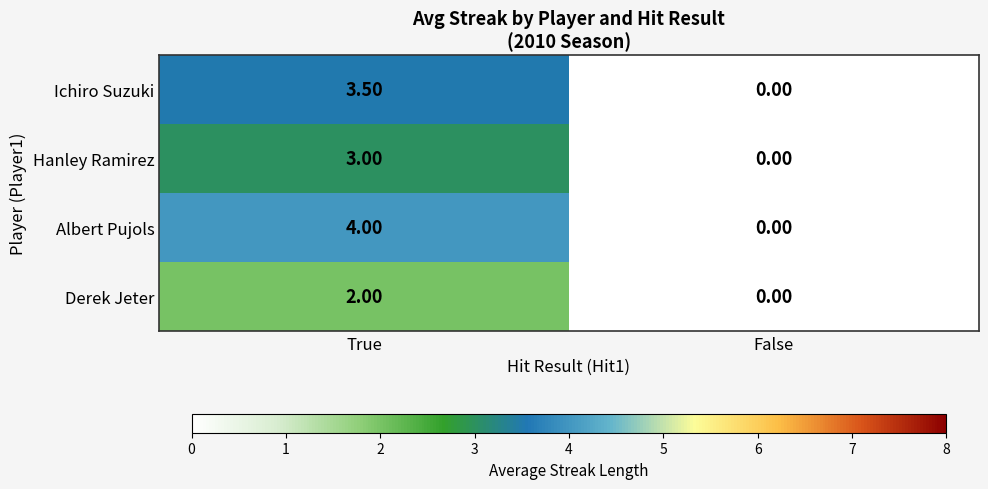

Count the number of data series in this chart.

4